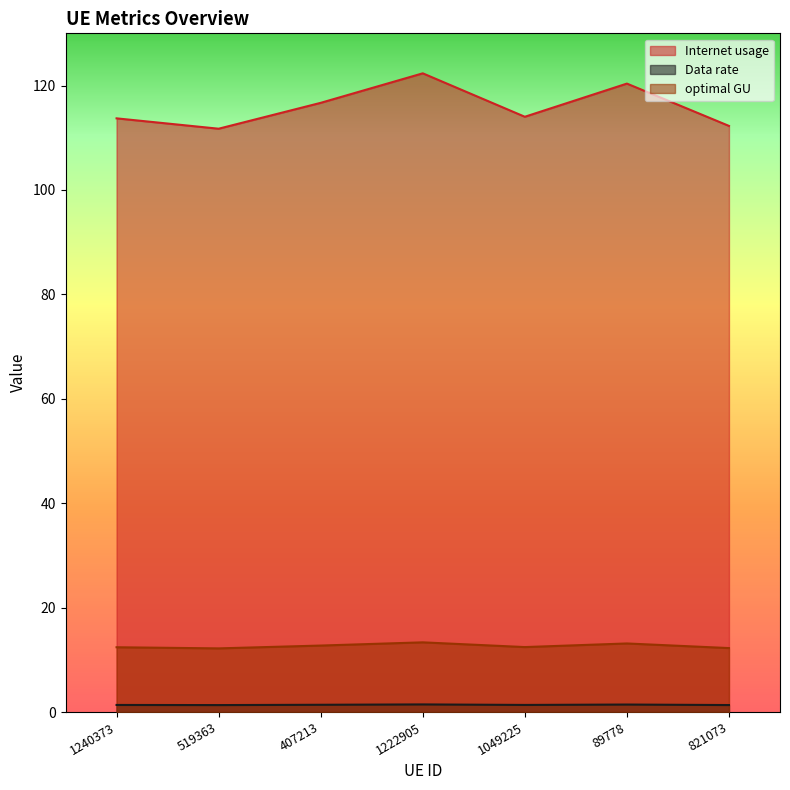

At how many categories does at least one series exceed 49?

7